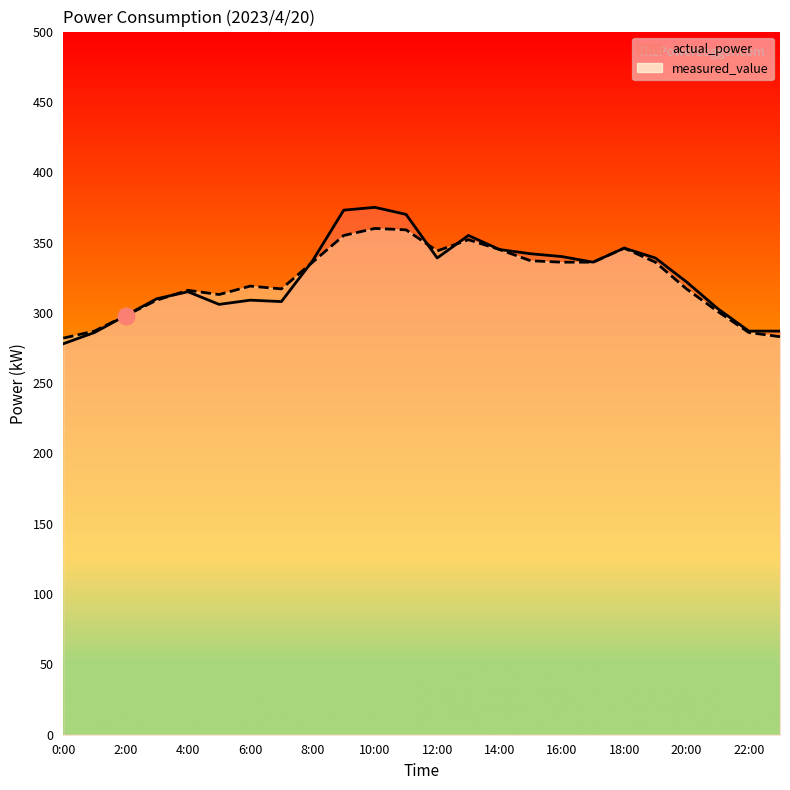

What are all the series names shown in the legend?

actual_power, measured_value